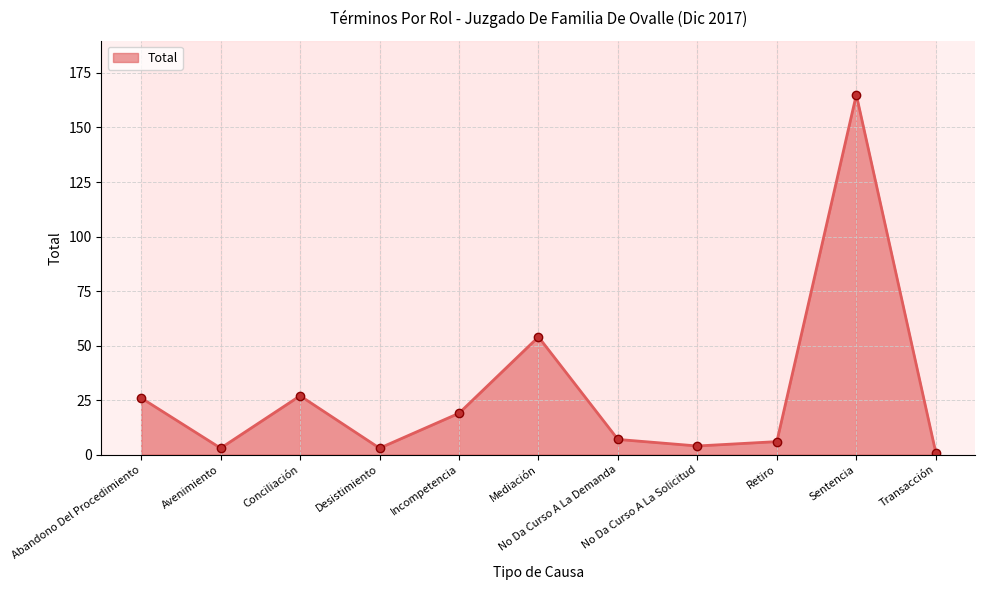

What is the greatest value displayed?

165